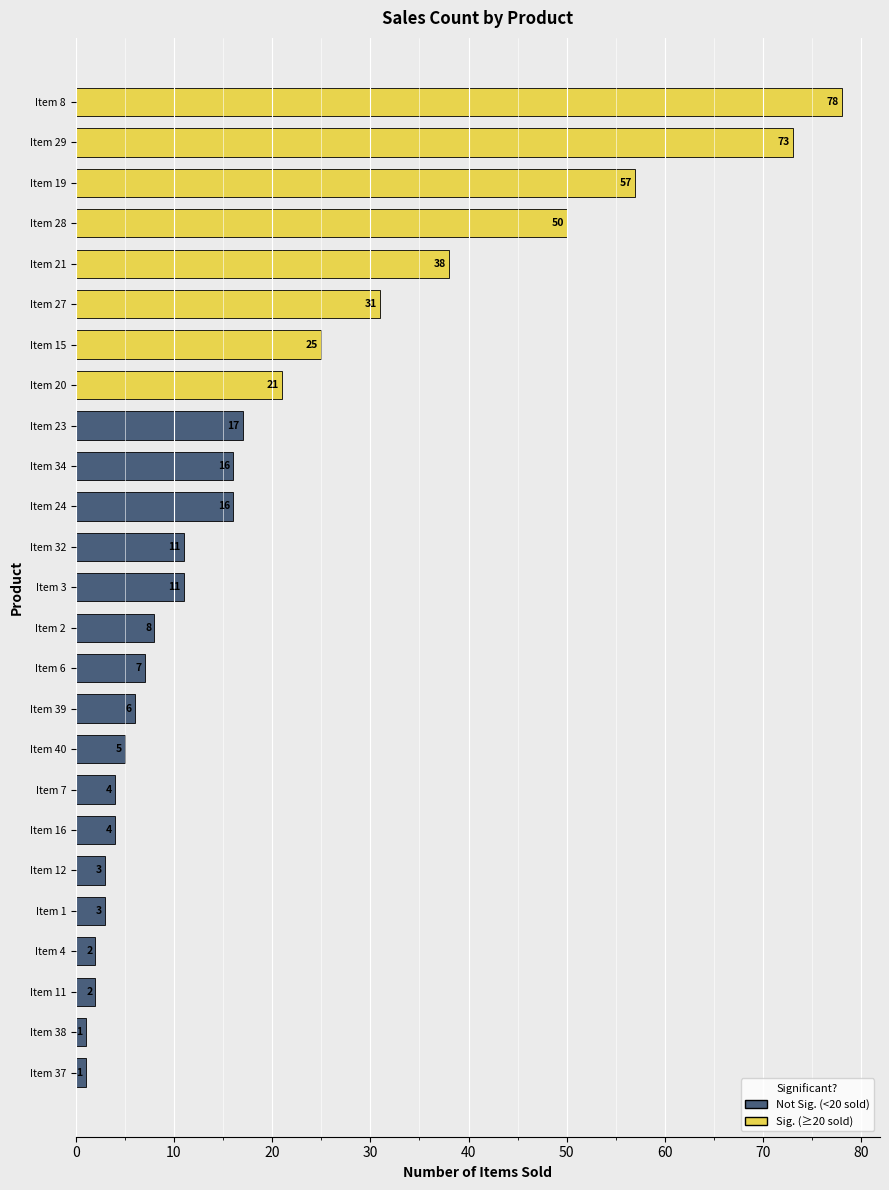

Reading top to bottom, extract all data points from this chart.

78	73	57	50	38	31	25	21	17	16	16	11	11	8	7	6	5	4	4	3	3	2	2	1	1